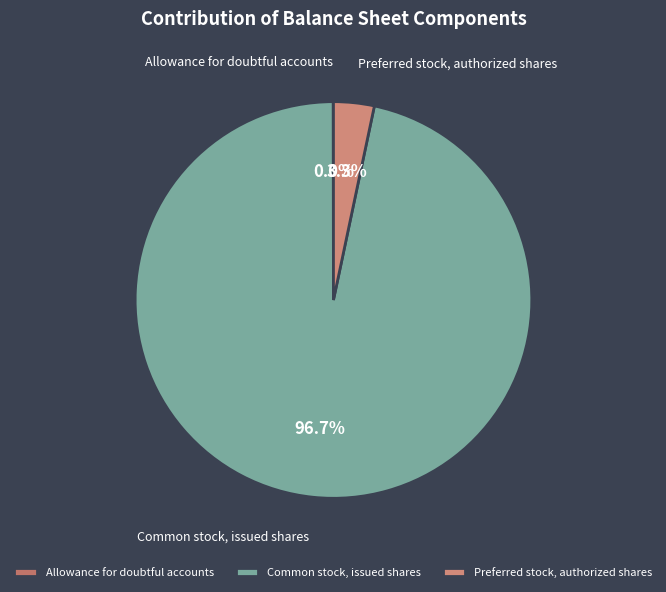

Which slice is the largest?

Common stock, issued shares